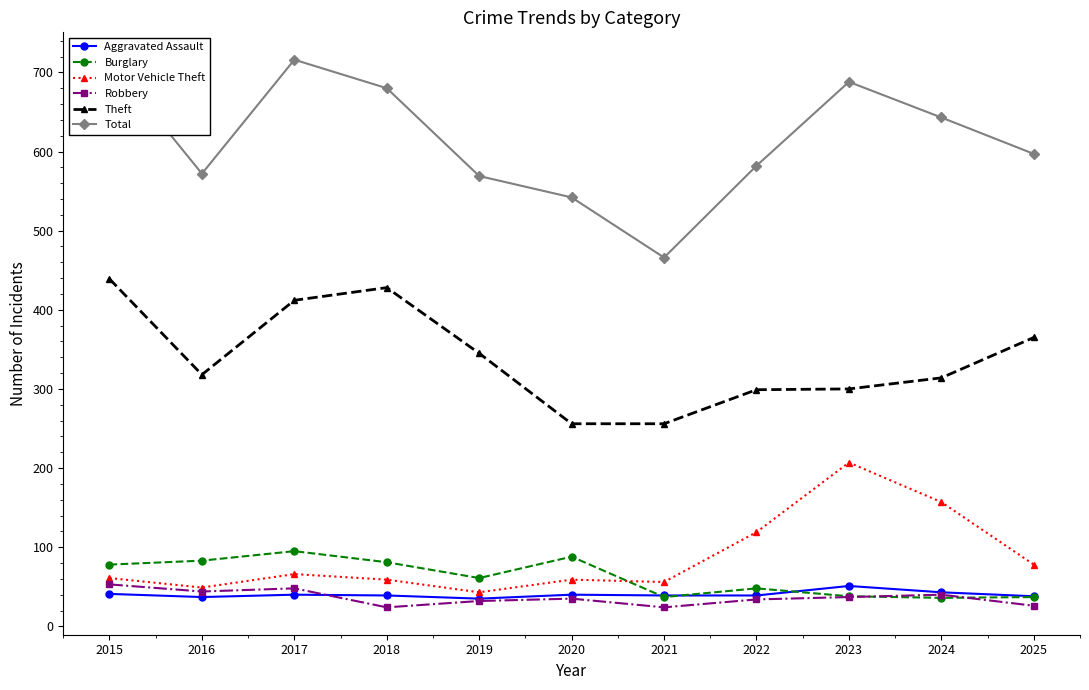

The Robbery series shows 35 at 2020. True or false?

True